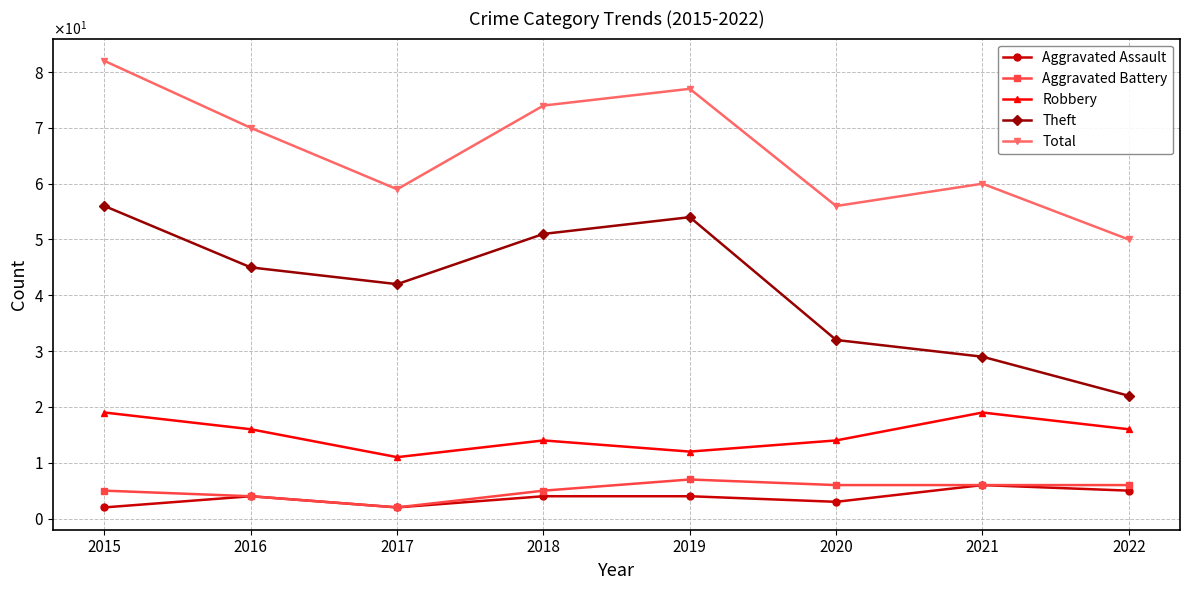

Which has a higher value, 2021 or 2016?

2021